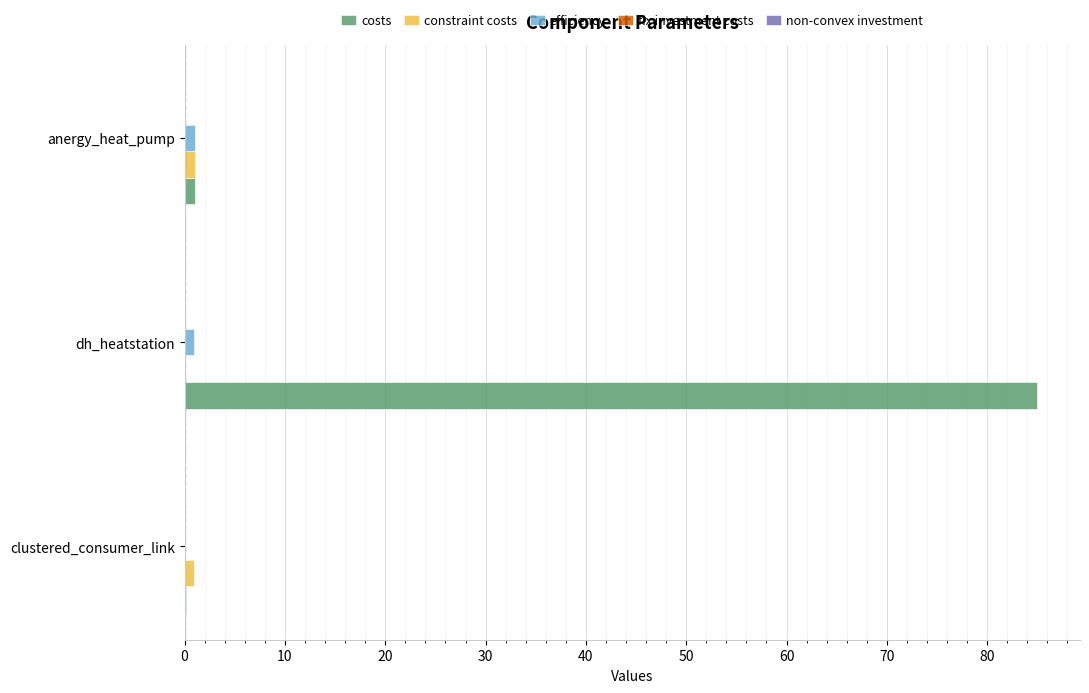

Which series changed the most between clustered_consumer_link and dh_heatstation?

costs